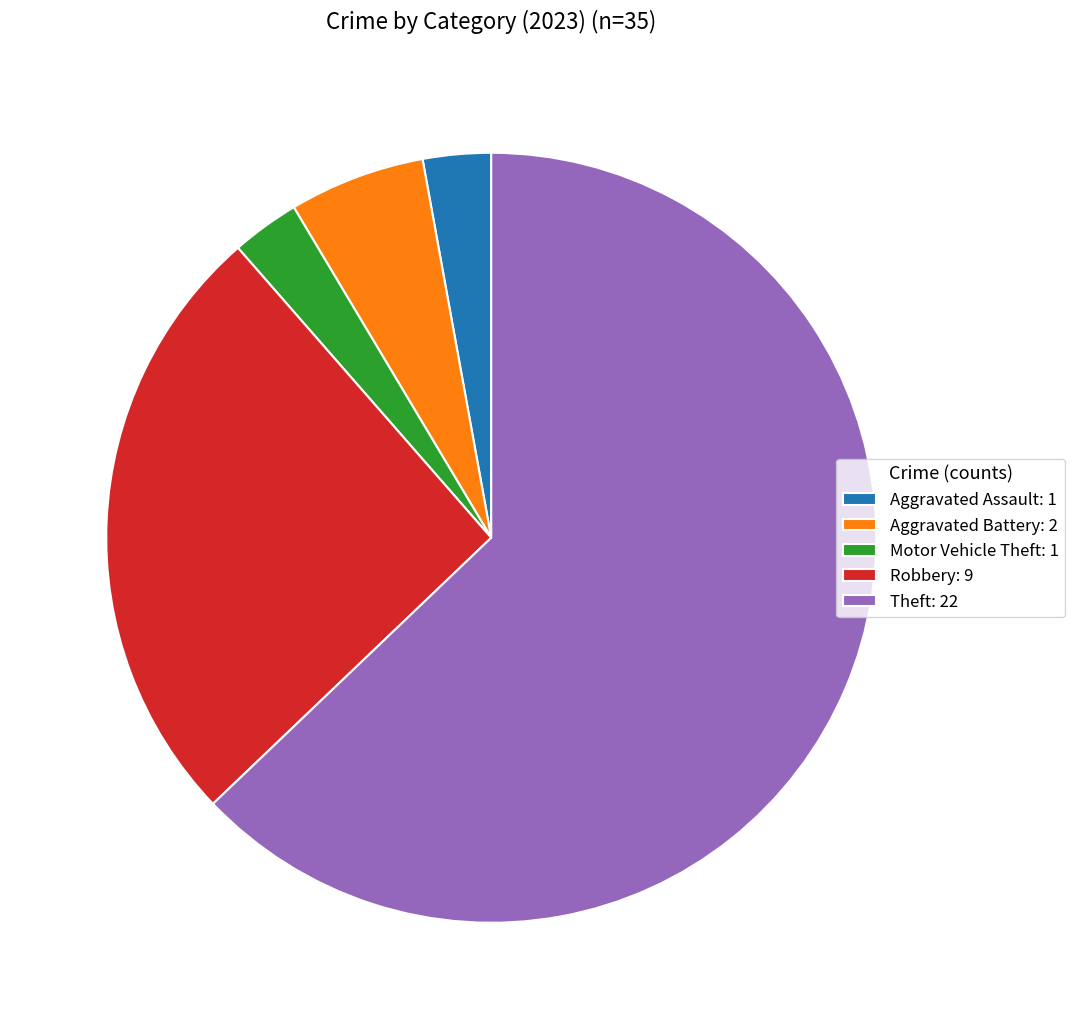

What is the largest slice in the pie chart?

Theft: 22